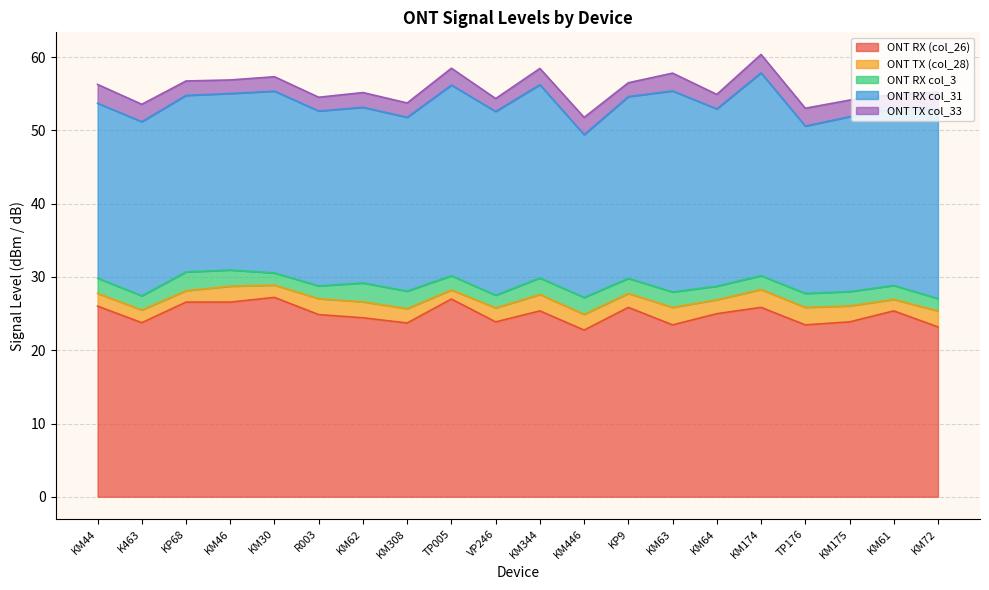

True or false: ONT TX (col_28) has a value of 2.9 at KM46.

False